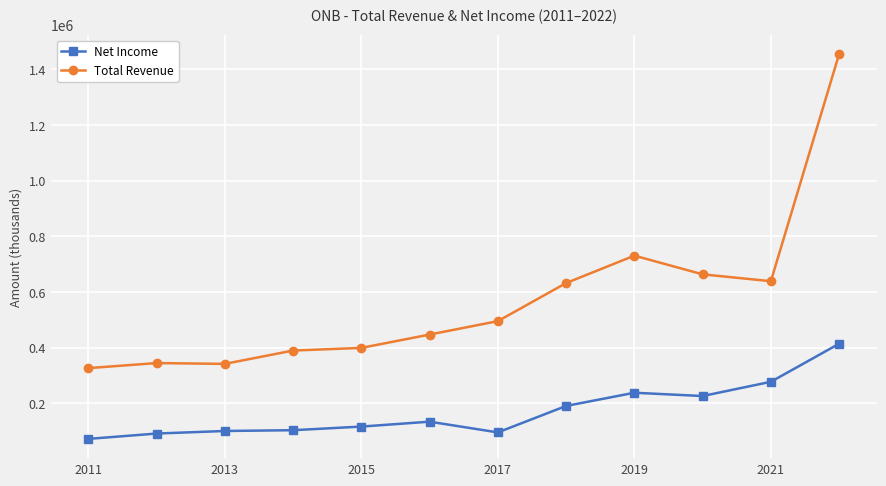

True or false: Total Revenue and Net Income intersect in this chart.

False